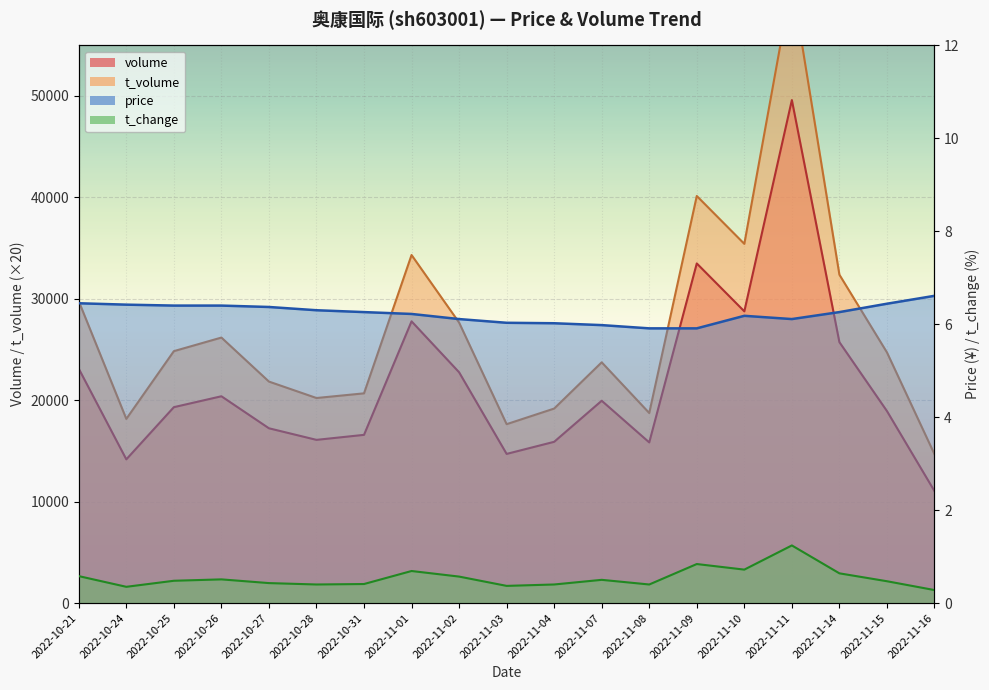

At which label does t_volume first exceed 24720?

2022-10-21